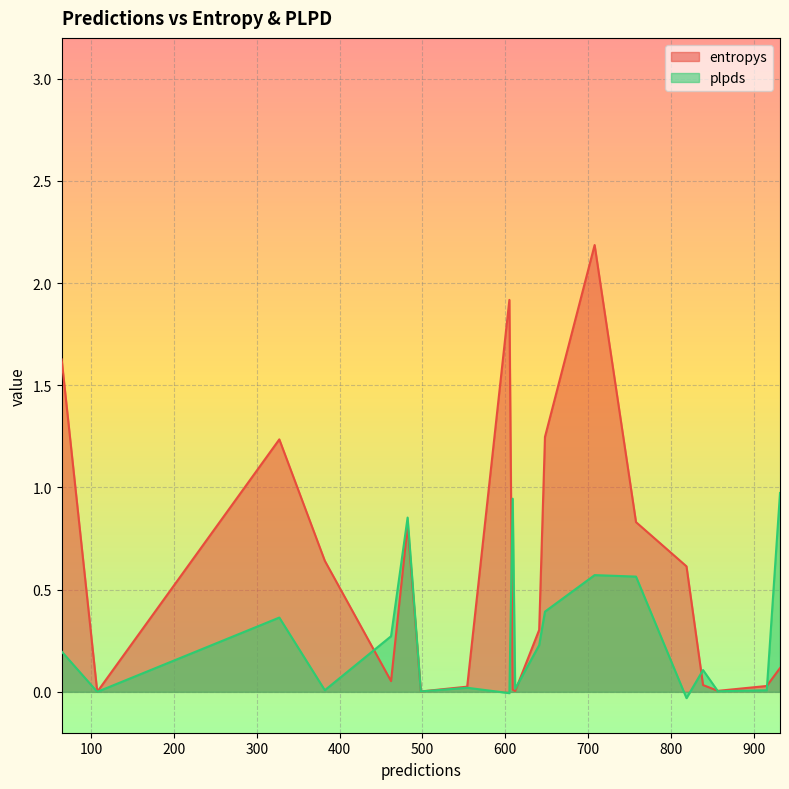

Rank the series by their average value, from lowest to highest.

plpds, entropys